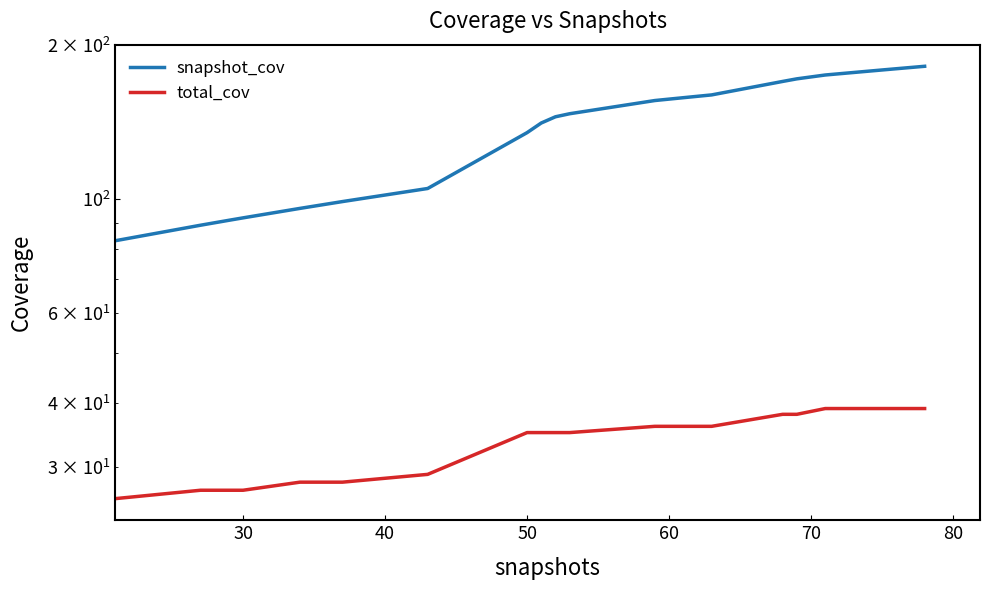

How many values in the snapshot_cov series are below 159?

19